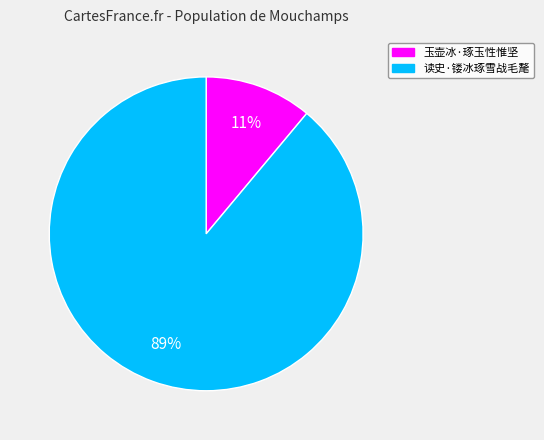

What is the smallest slice in the pie chart?

玉壶冰·琢玉性惟坚